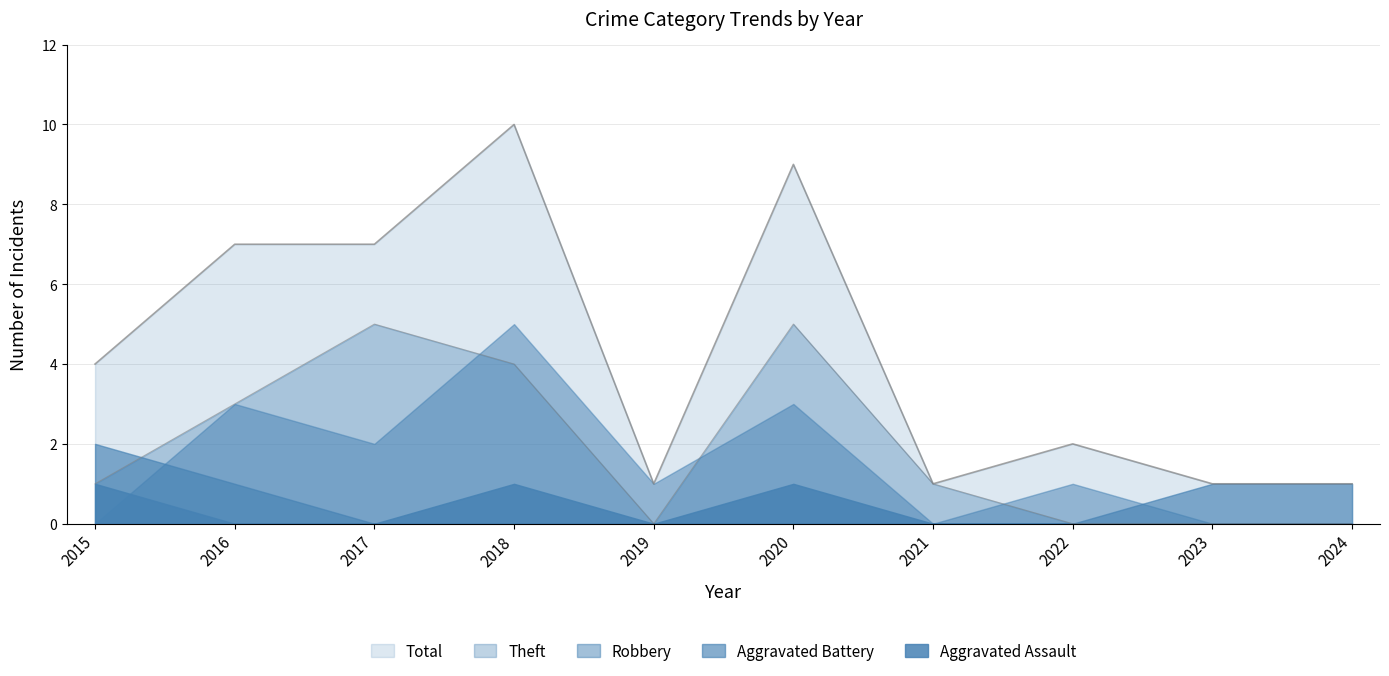

Where is Aggravated Battery nearest to the value 1?

2016